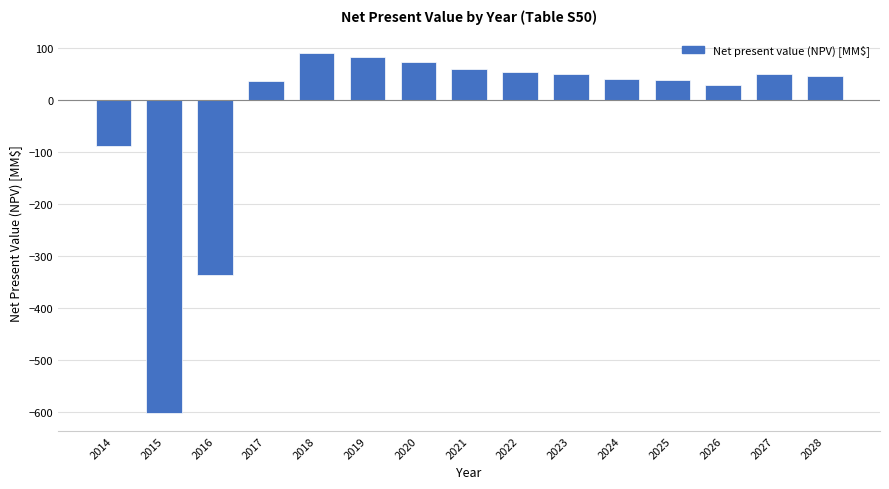

How many values exceed 45?

8